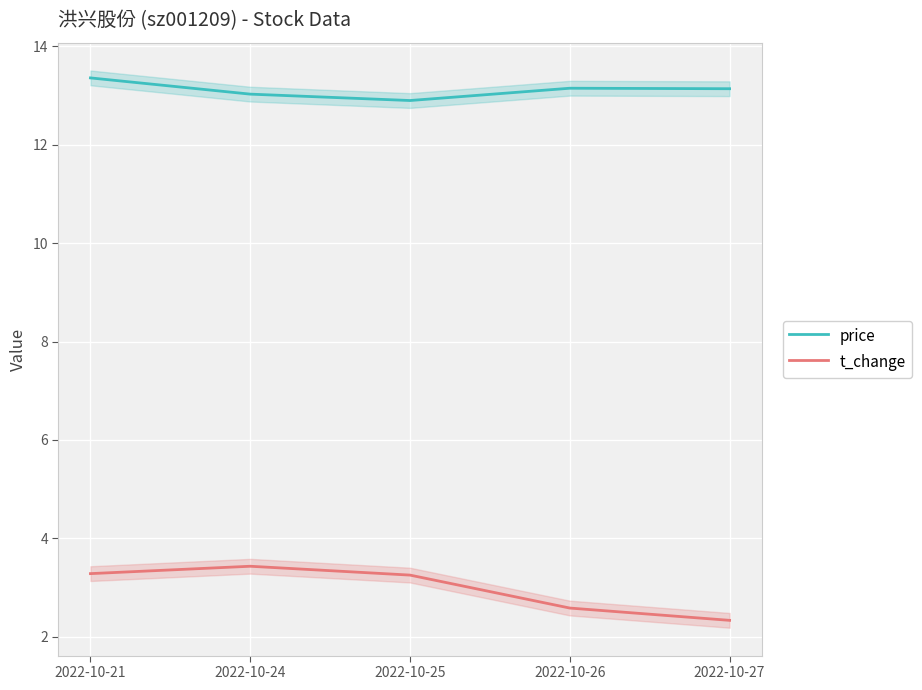

Which series has the largest total across all categories?

price